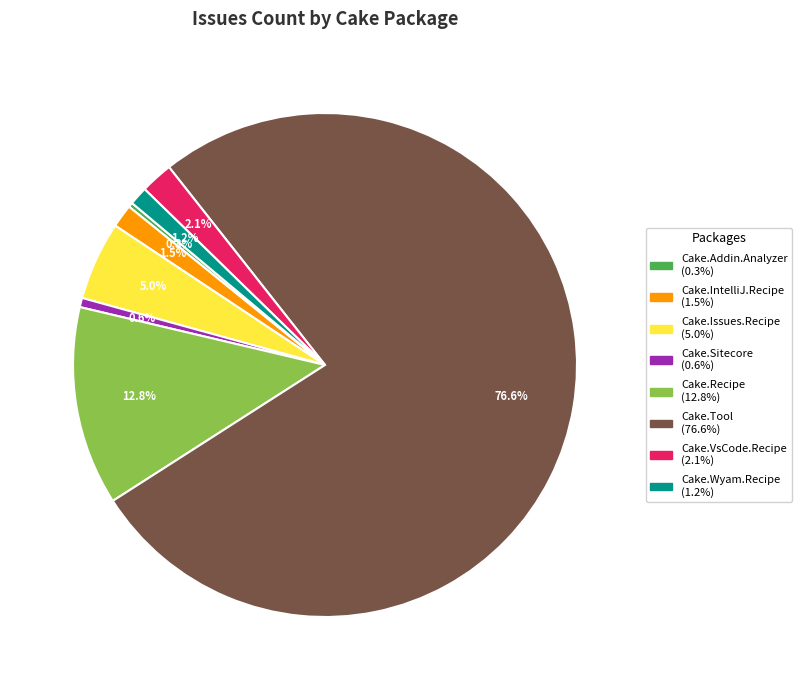

How many slices are in this pie chart?

8